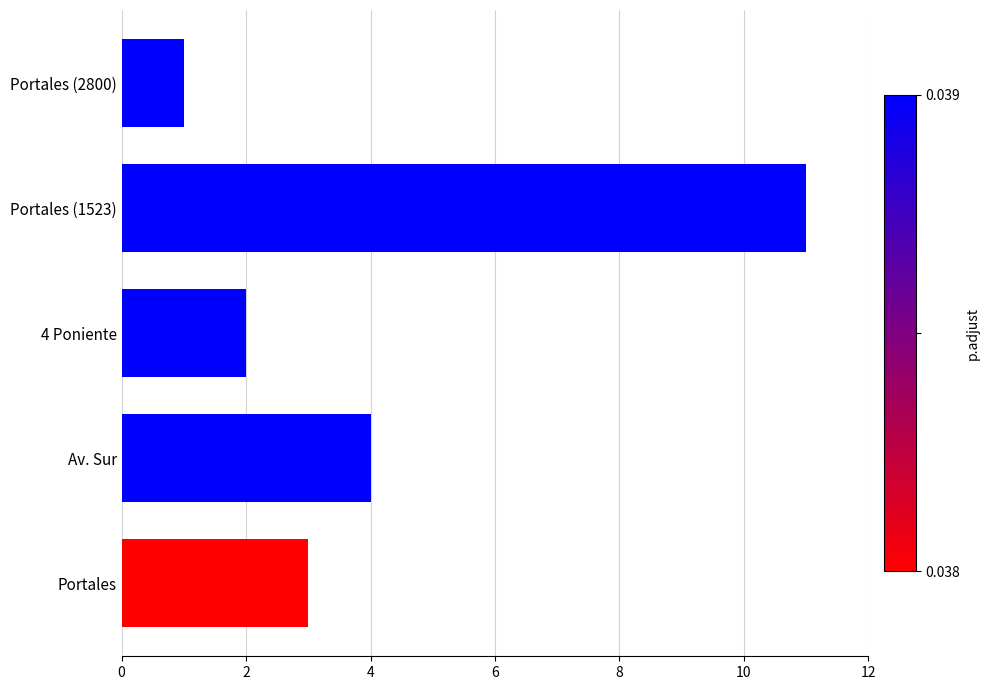

Reading top to bottom, extract all data points from this chart.

Portales (2800)=1	Portales (1523)=11	4 Poniente=2	Av. Sur=4	Portales=3